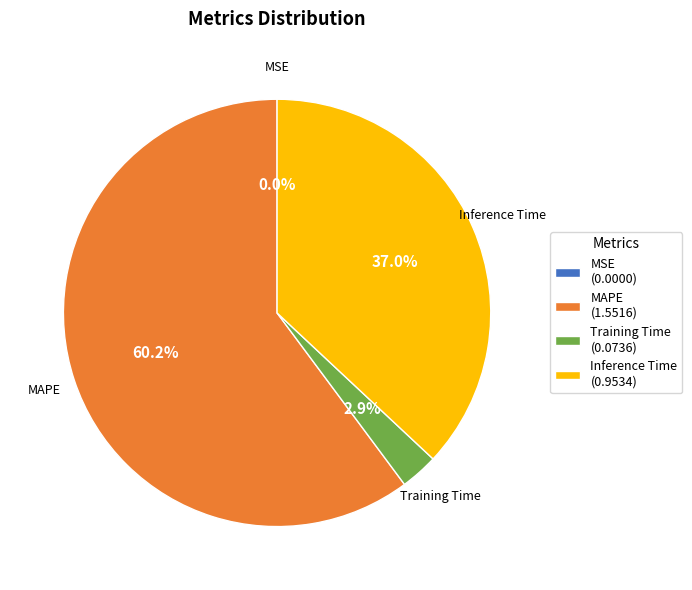

Combined, what portion of the pie is MAPE (1.5516) and Inference Time (0.9534)?

97.1%